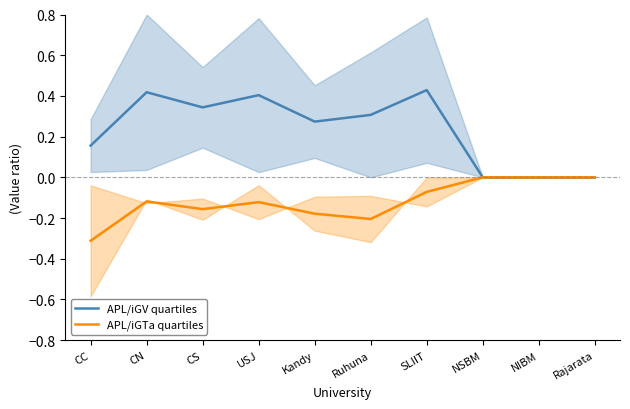

Reading right to left, what are all the values shown in this chart?

APL/iGV quartiles: 0.0	0.0	0.0	0.4	0.3	0.3	0.4	0.3	0.4	0.2
APL/iGTa quartiles: -0.0	-0.0	-0.0	-0.1	-0.2	-0.2	-0.1	-0.2	-0.1	-0.3